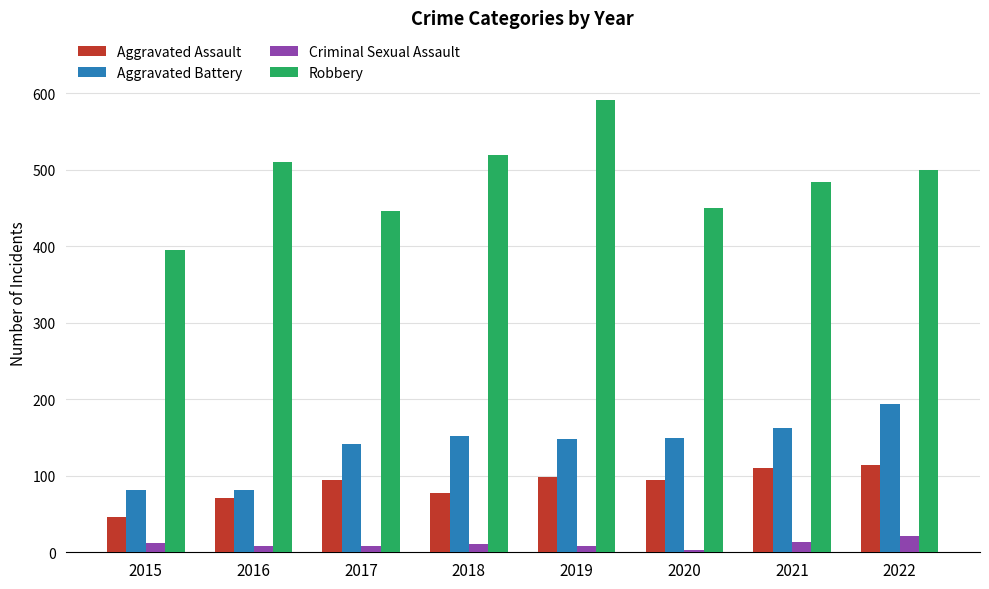

What is the value of the Robbery bar at the 3rd from the left?

446